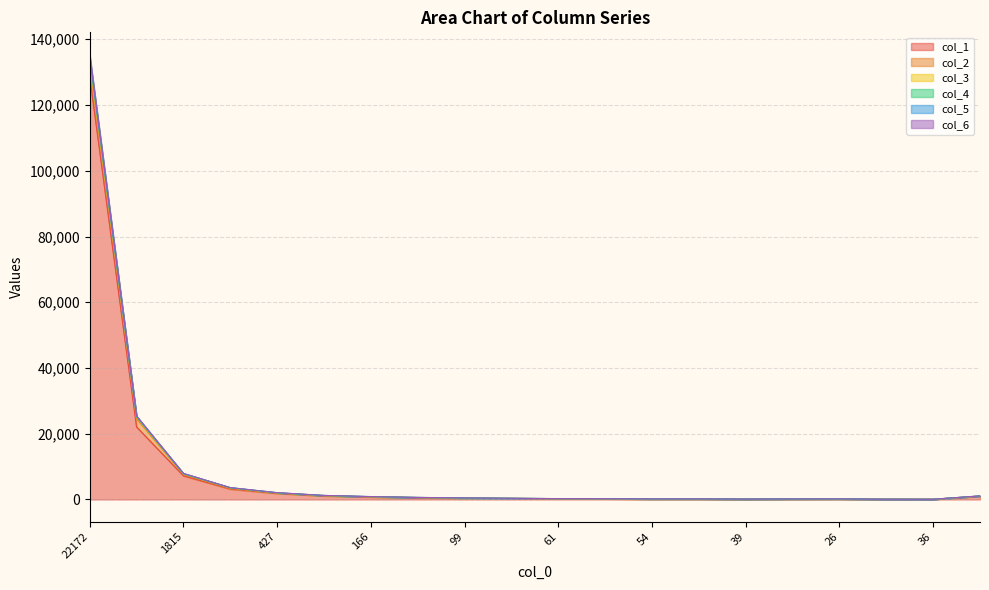

Is the value of col_5 at 43 greater than the value of col_1 at 1815?

No